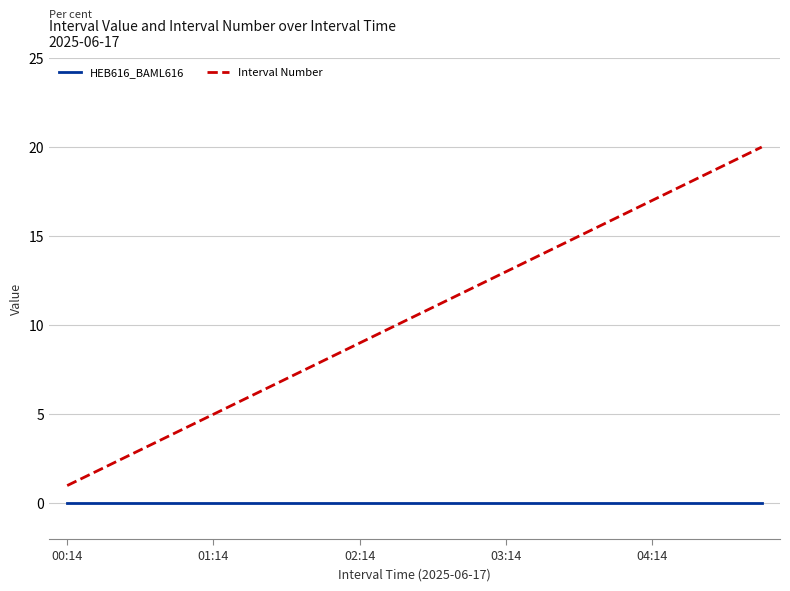

Which series has the largest total across all categories?

Interval Number